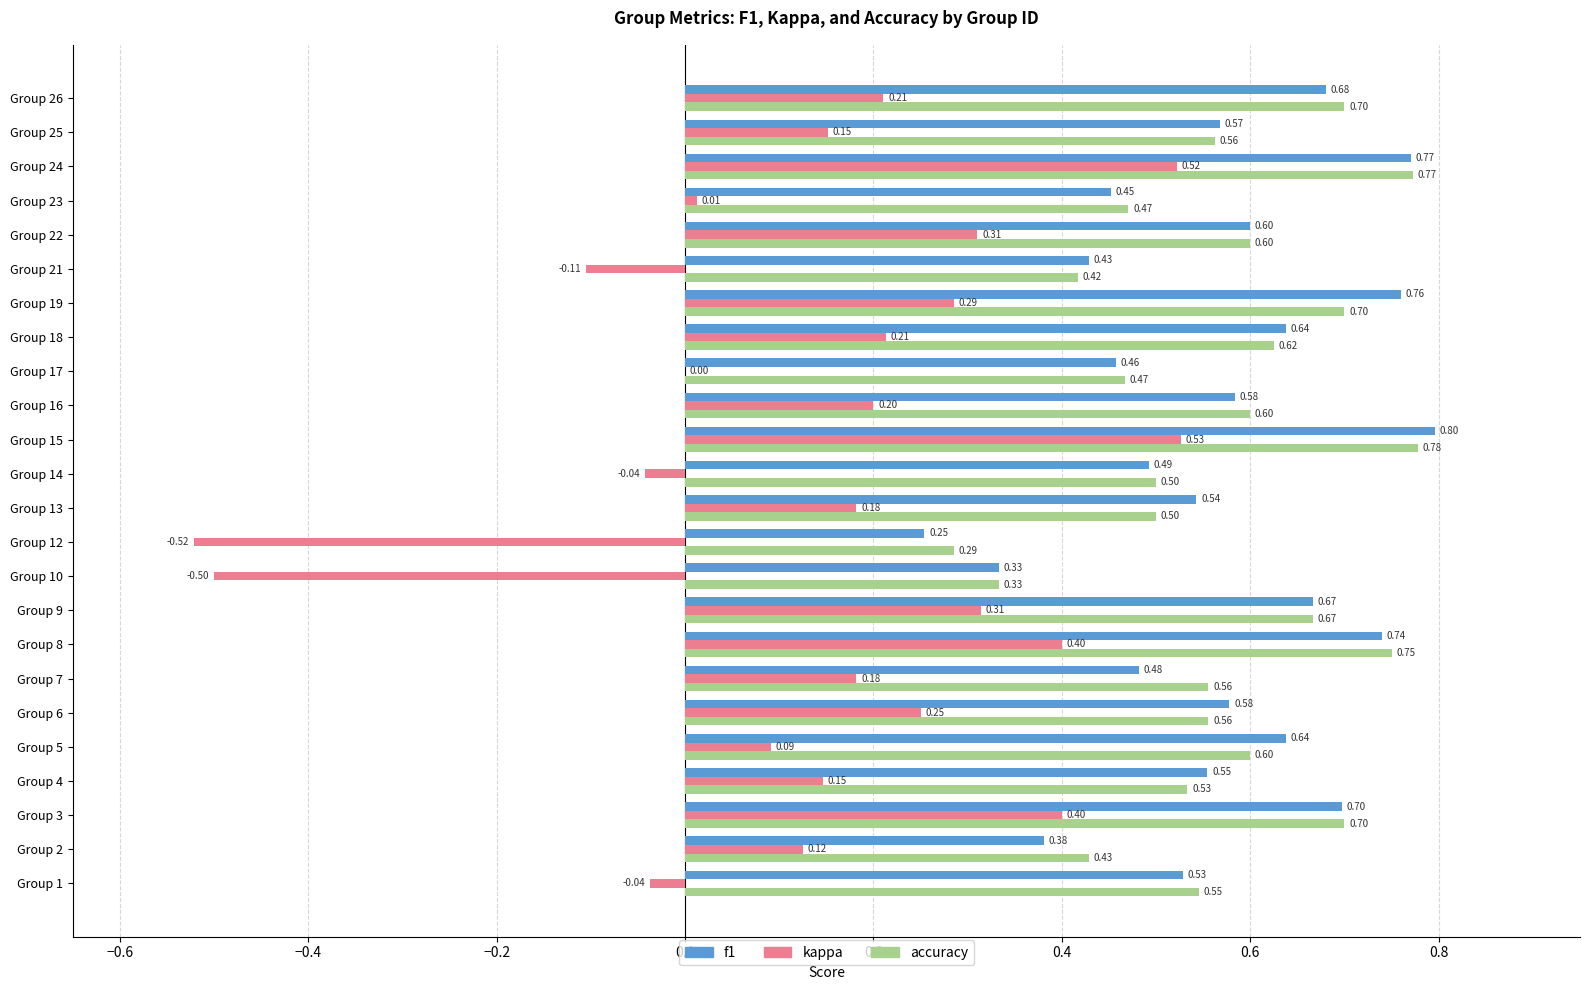

Between Group 8 and Group 21, which series saw the biggest shift?

kappa